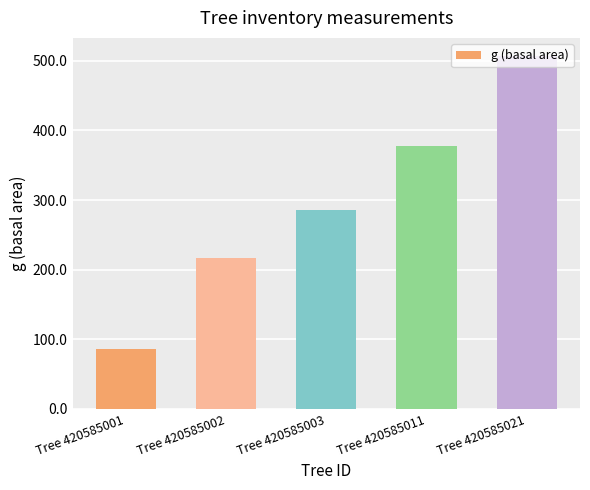

What is the value of the 5th bar from the left?

507.4